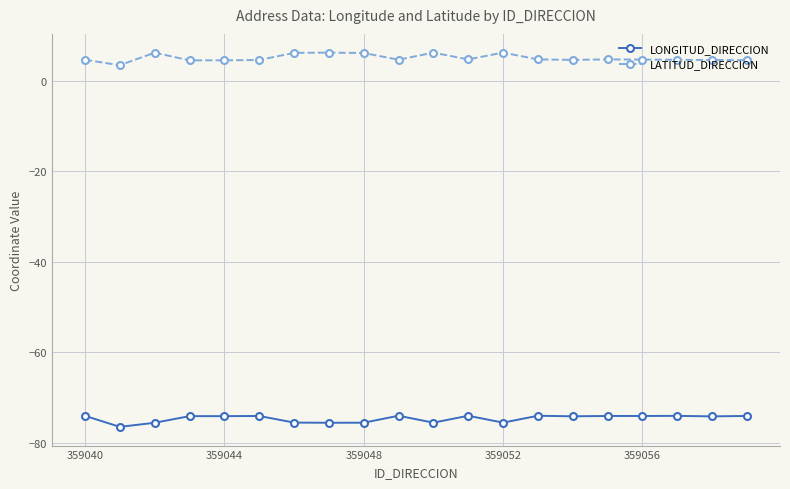

True or false: LATITUD_DIRECCION and LONGITUD_DIRECCION cross at least once.

False